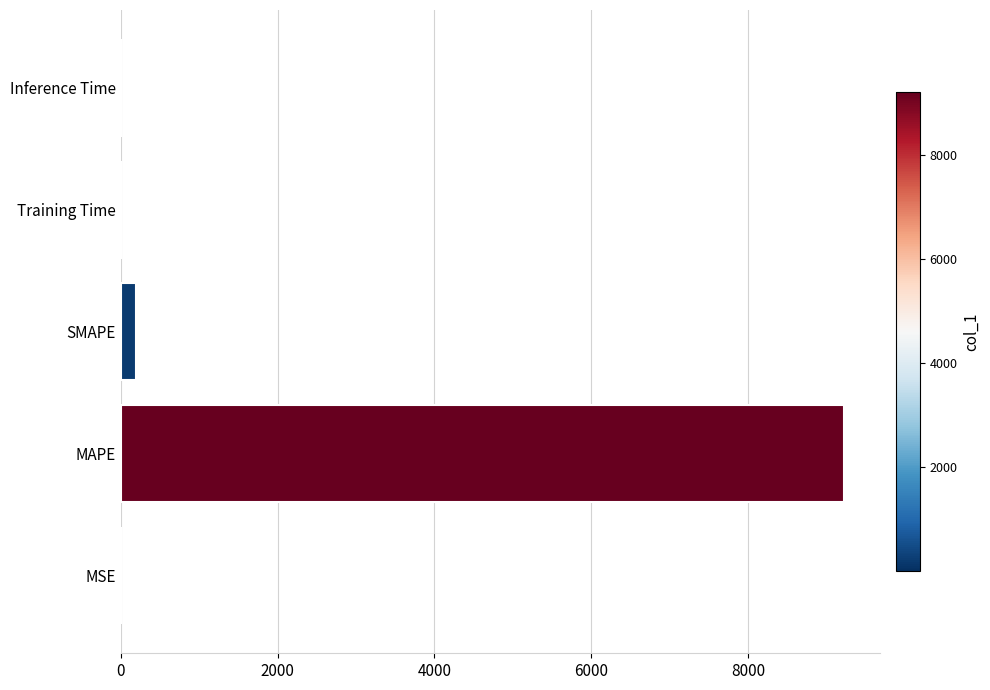

What value does the data have at MAPE?

9219.0